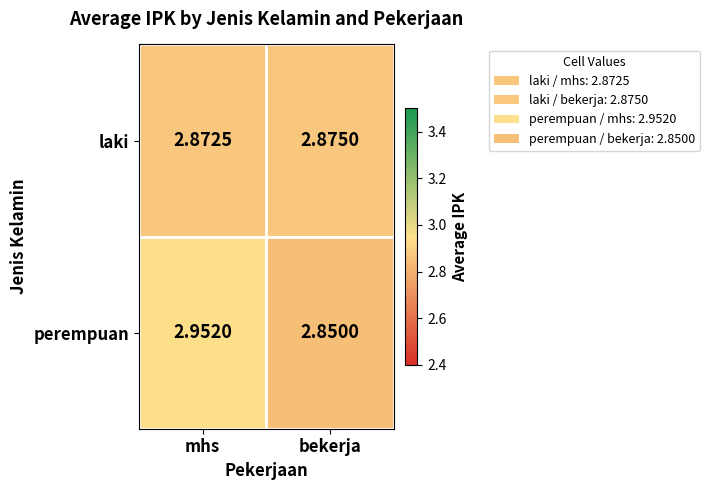

Which series has the largest total across all categories?

perempuan